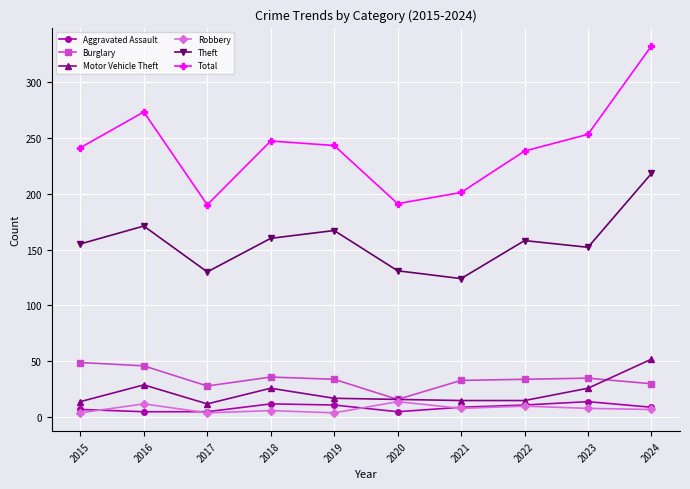

What is the difference between the Robbery values at 2019 and 2023?

4